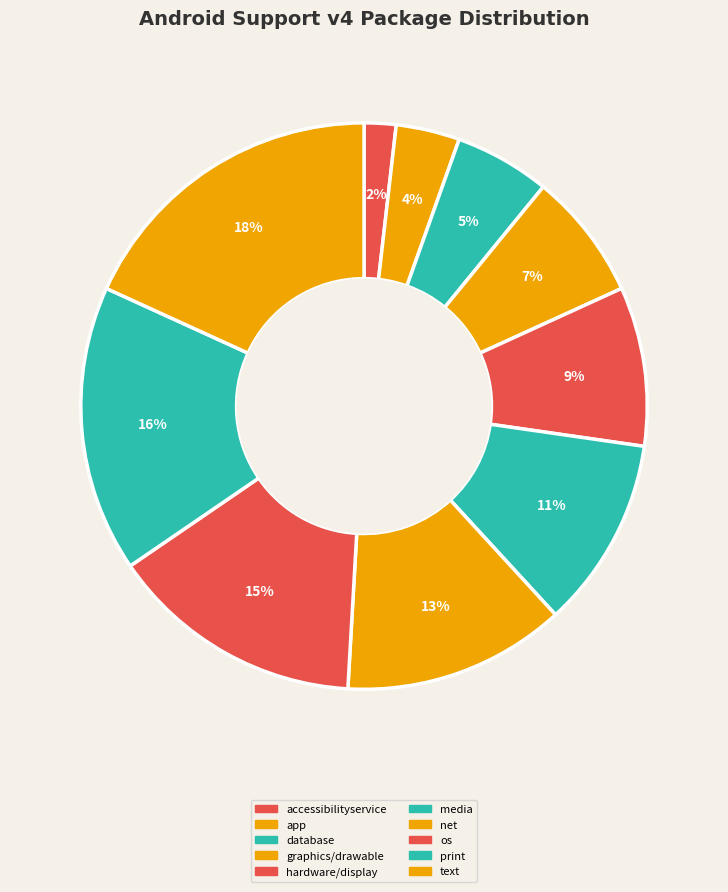

How many segments does this pie chart have?

10